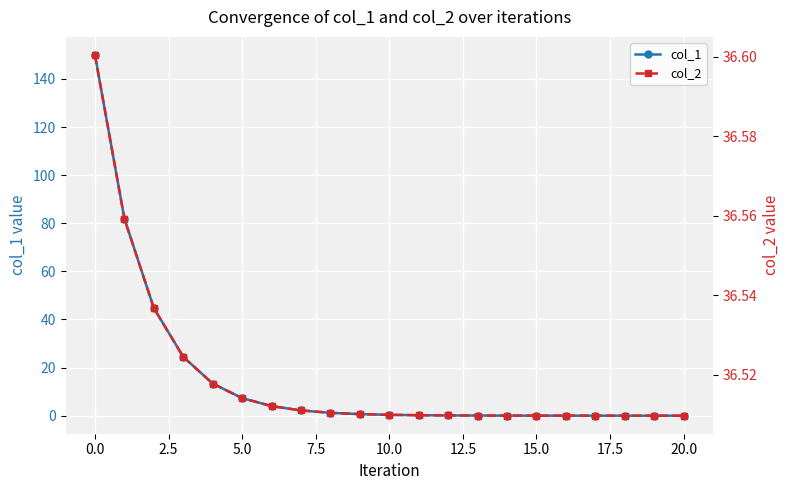

How many col_2 values are between 36 and 37?

21